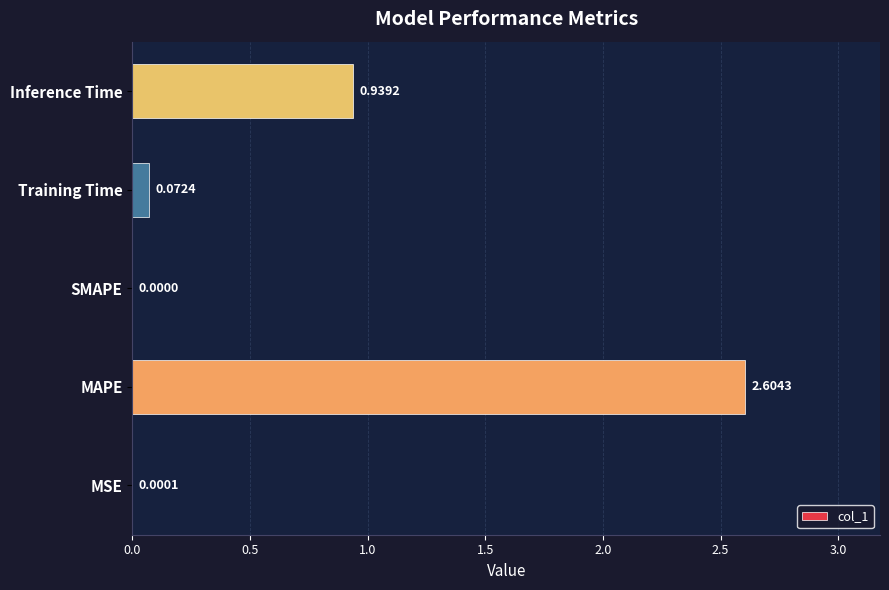

What is the greatest value displayed?

2.6